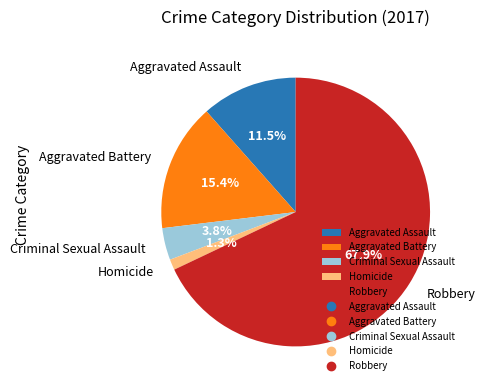

True or false: Criminal Sexual Assault accounts for 13% of the total.

False